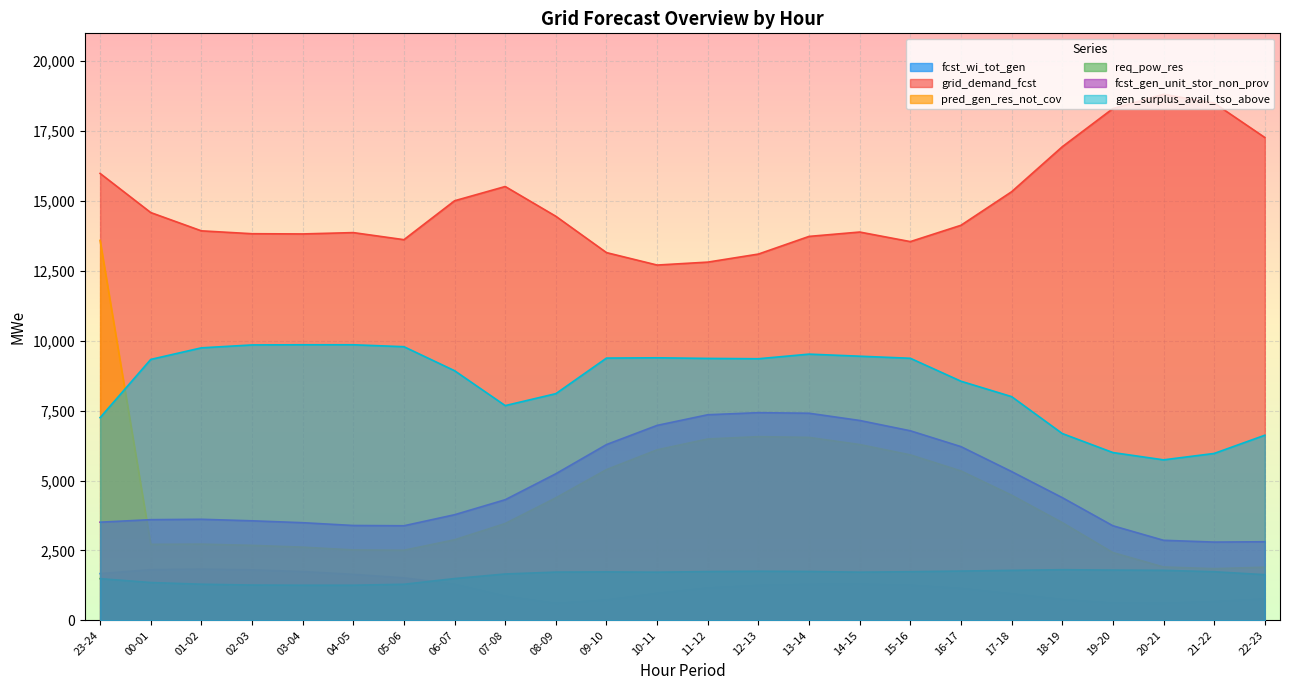

Is it true that fcst_wi_tot_gen equals 1550 at 07-08?

False